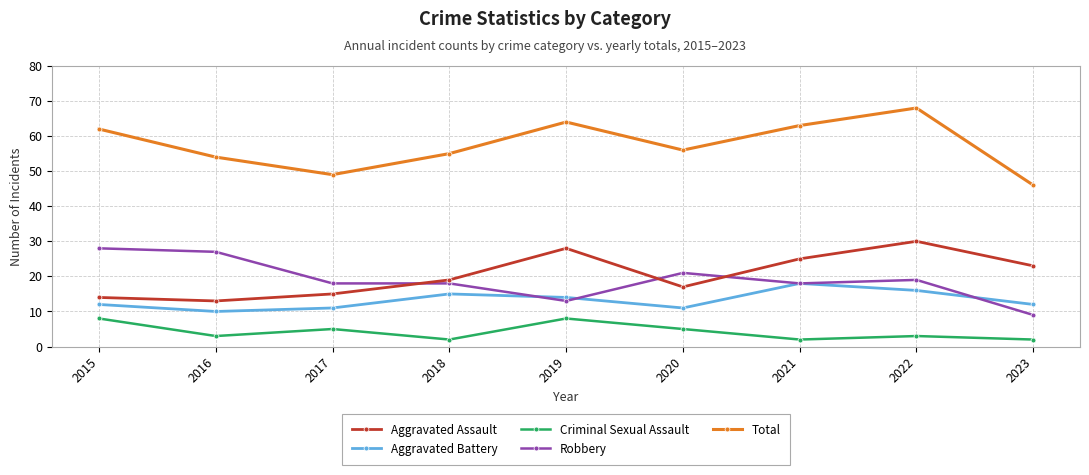

True or false: Aggravated Battery and Aggravated Assault intersect in this chart.

False